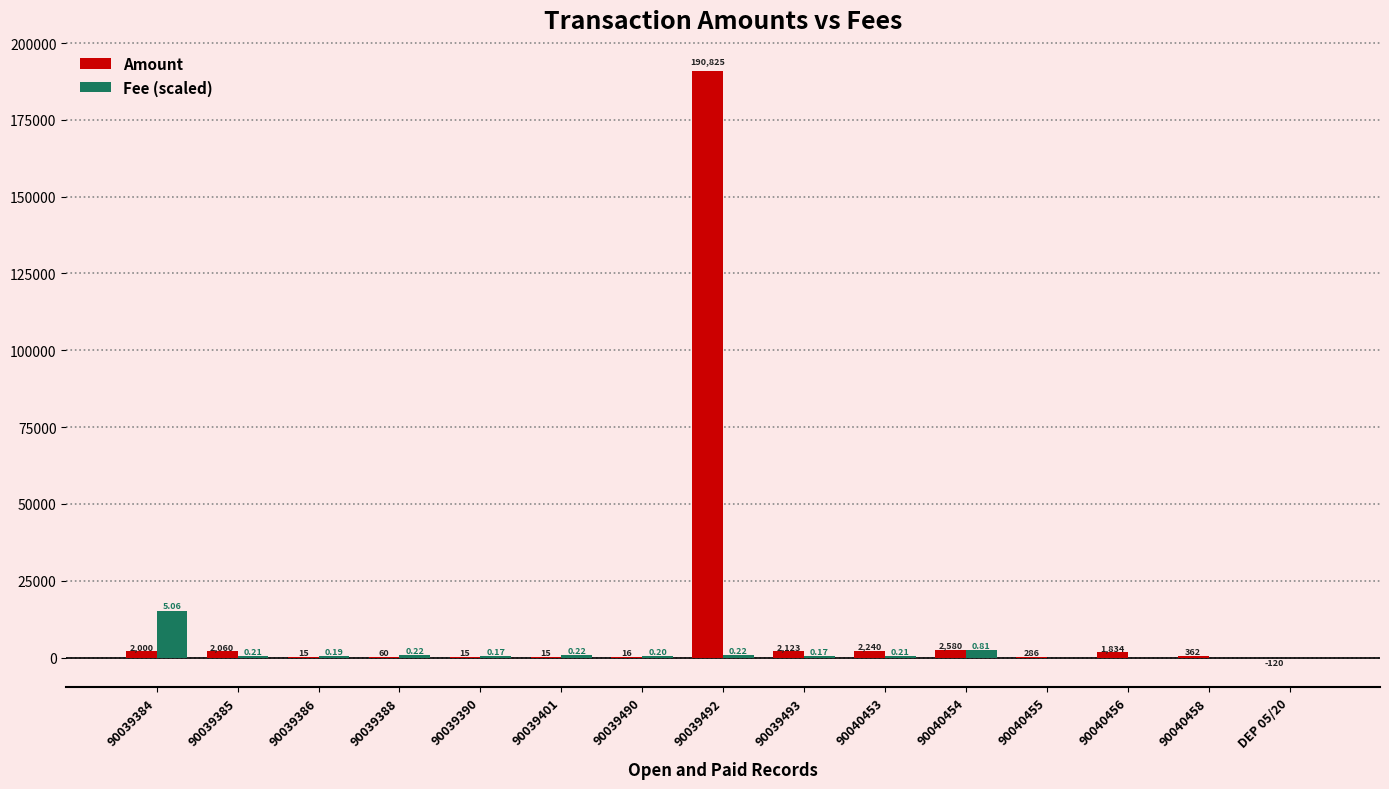

The Fee (scaled) series shows 633.6 at 90039385. True or false?

True